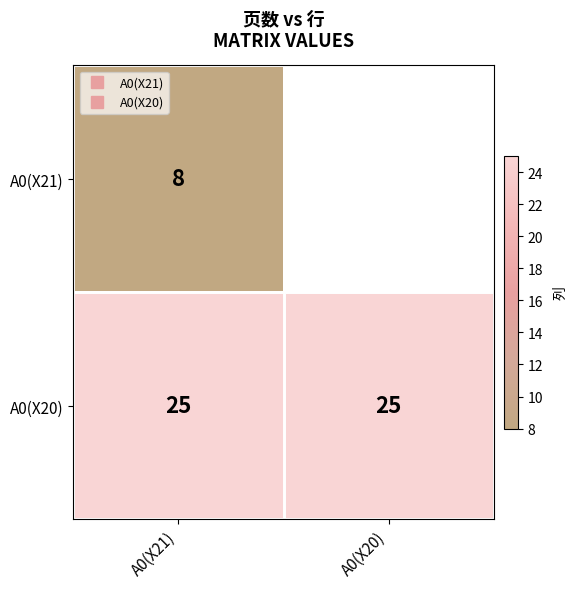

How many positive values does the A0(X21) series have?

1